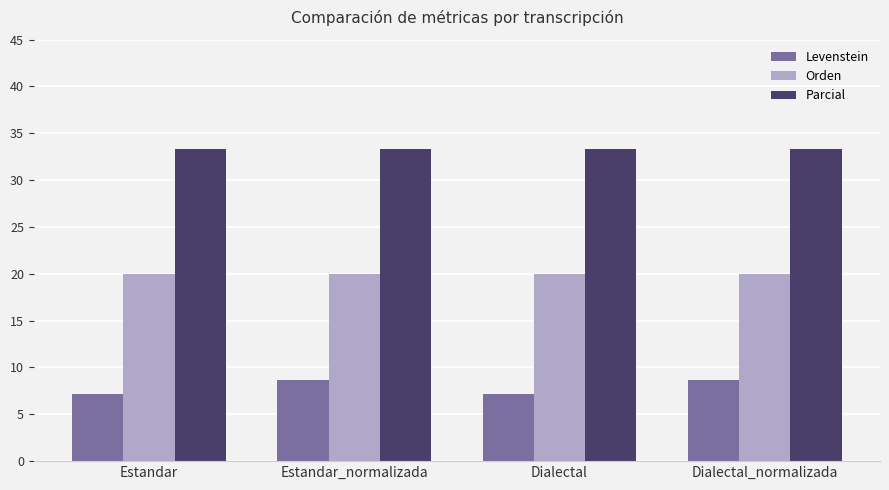

List the series in order of their peak value, highest first.

Parcial, Orden, Levenstein